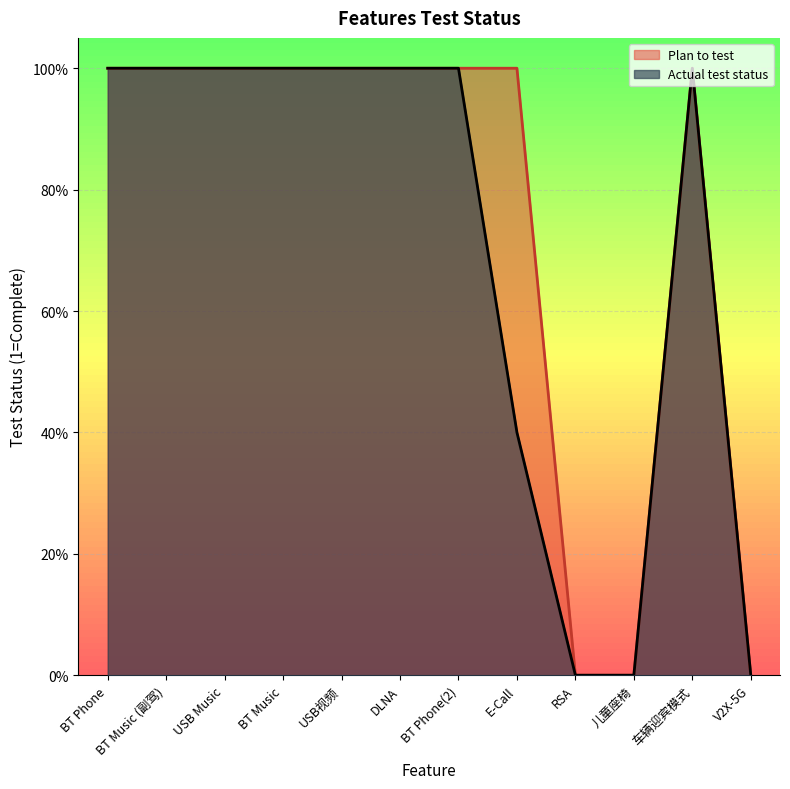

How many Actual test status values are between 0 and 1?

12